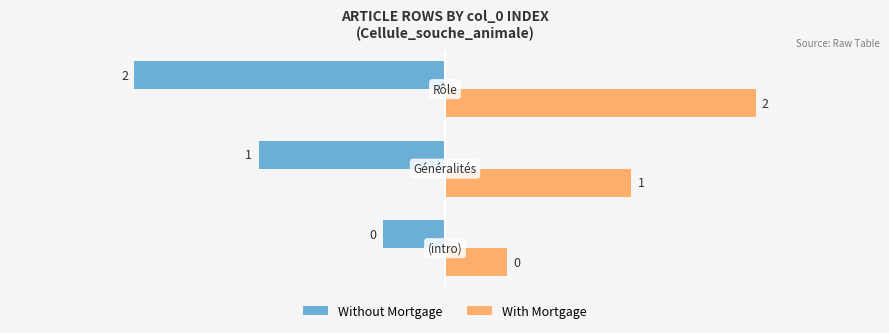

What are all the series names shown in the legend?

Without Mortgage, With Mortgage